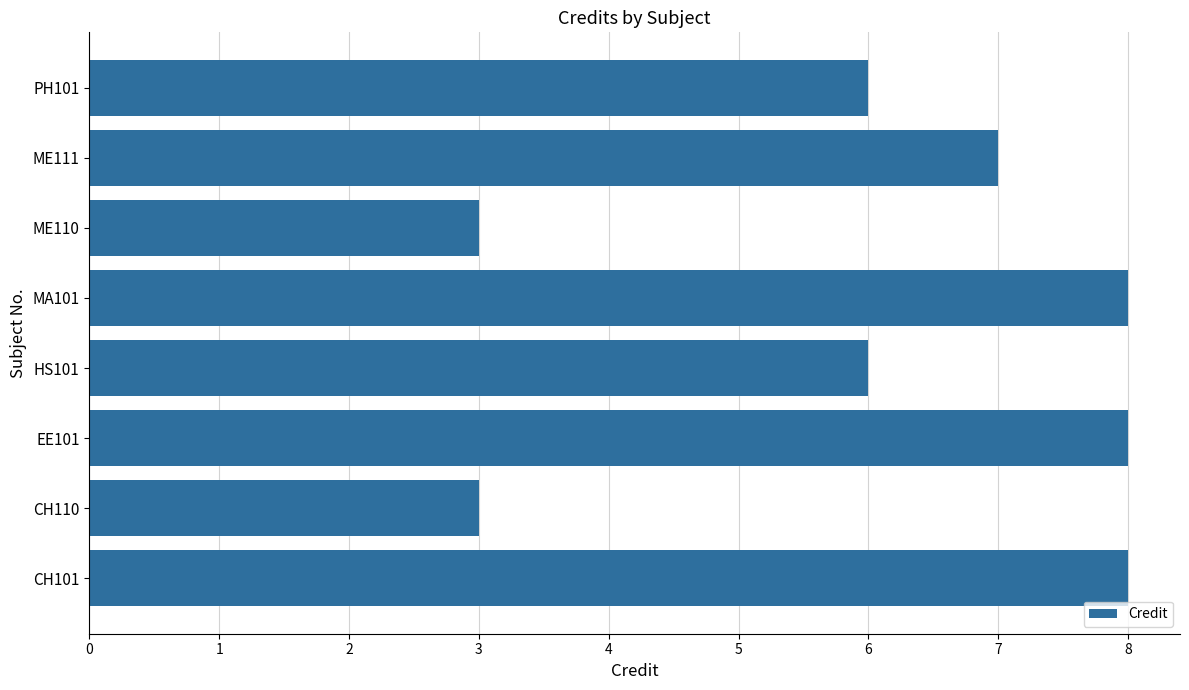

What is the difference between the maximum and minimum values?

5